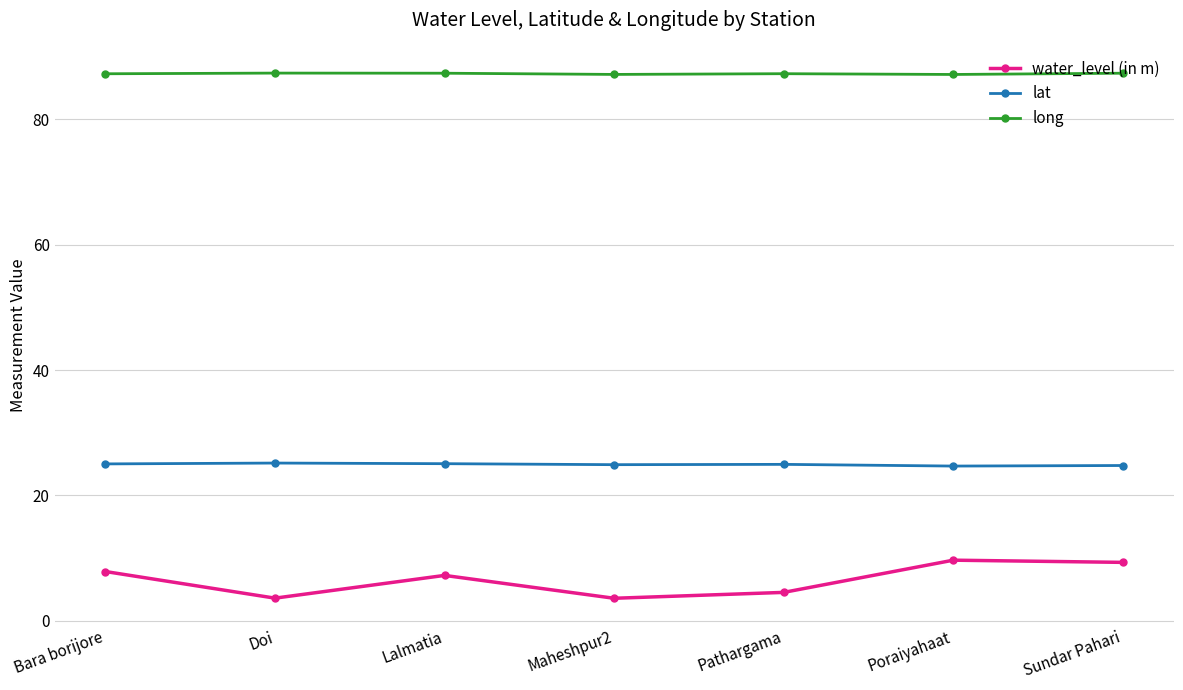

True or false: lat has more than 0 interior local peaks.

True